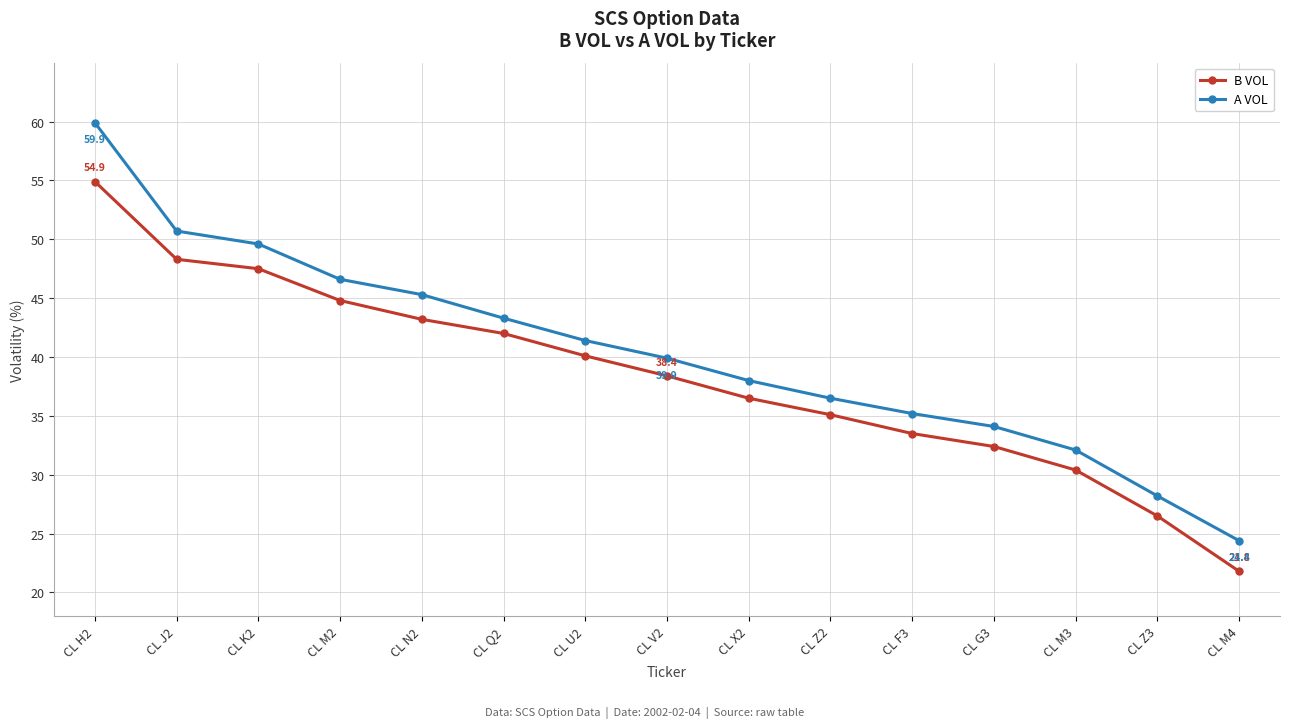

What is the difference between the B VOL values at CL F3 and CL Z3?

7.0